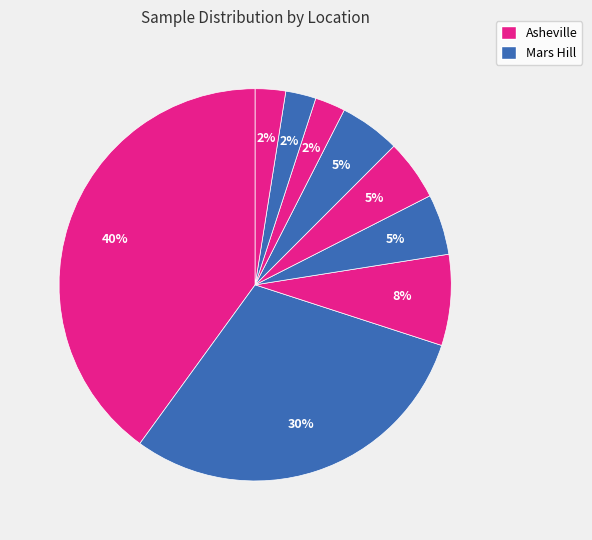

Rank the categories by value from highest to lowest.

Asheville, Mars Hill, Marshall, Weaverville, Newport, Barnardsville, Del Rio, Leicester, Alexander